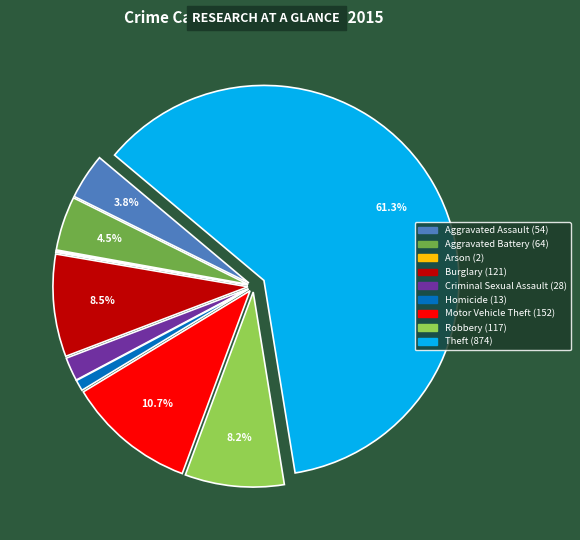

What is the largest slice in the pie chart?

Theft